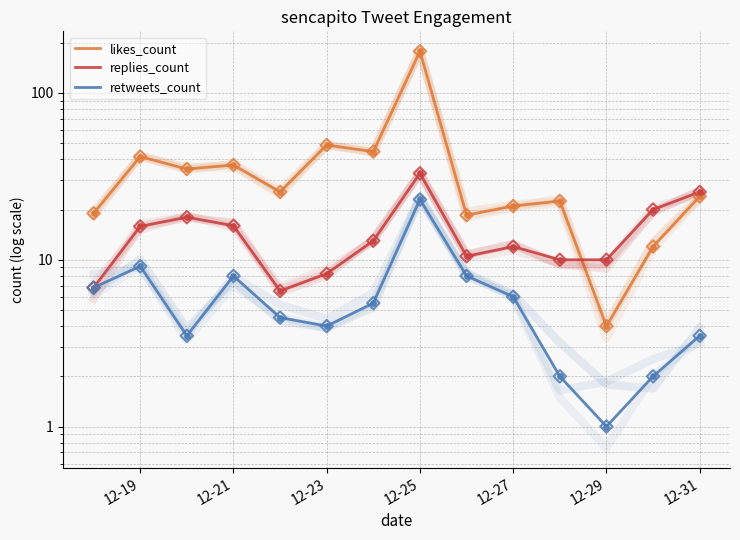

At which category is the sum across all series the highest?

7